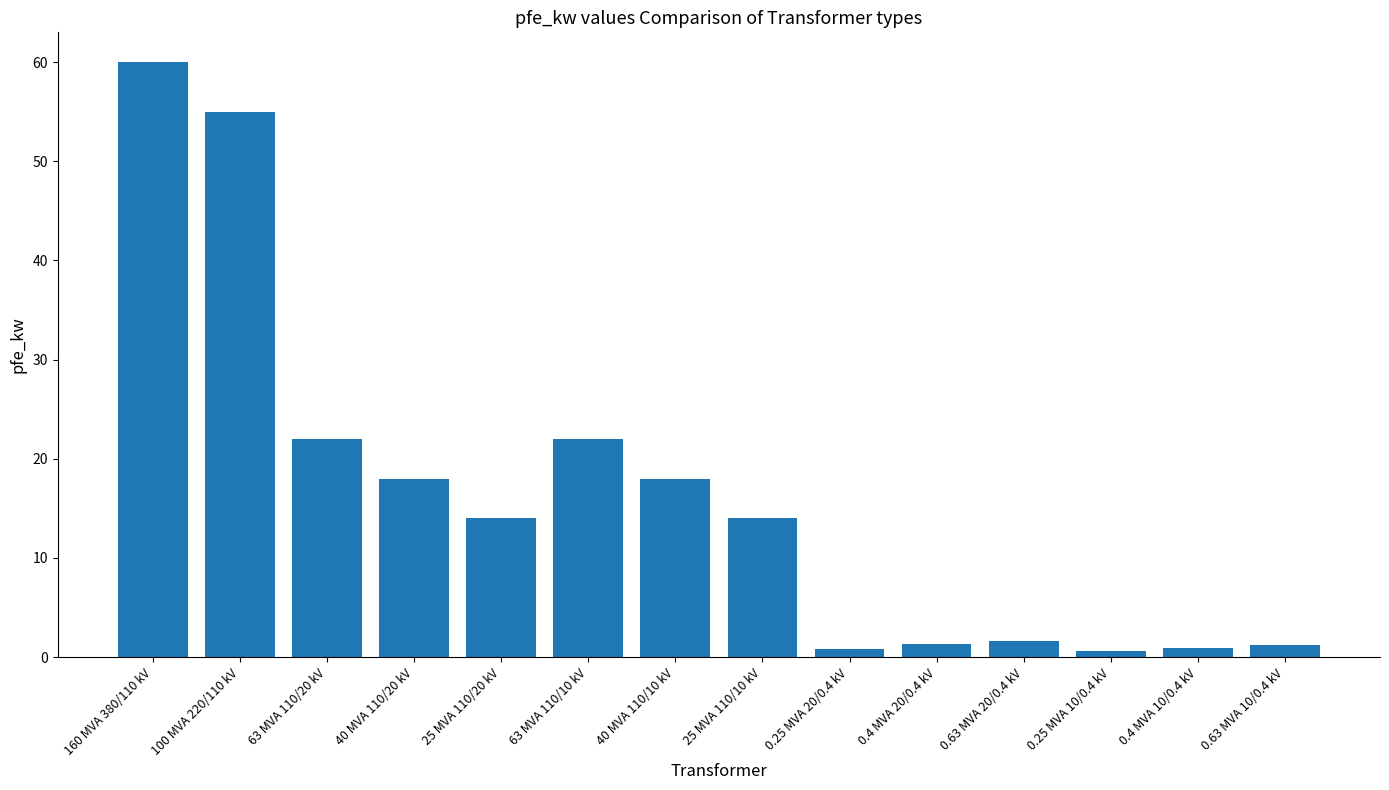

What is the difference between the maximum and minimum values?

59.4